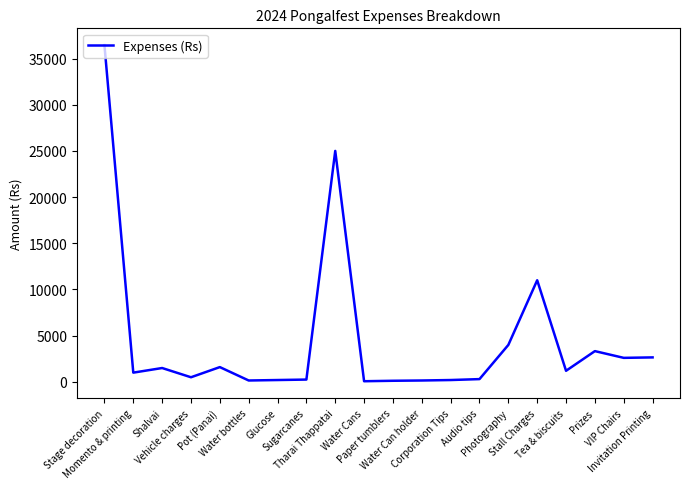

What is the maximum value shown in the chart?

36450